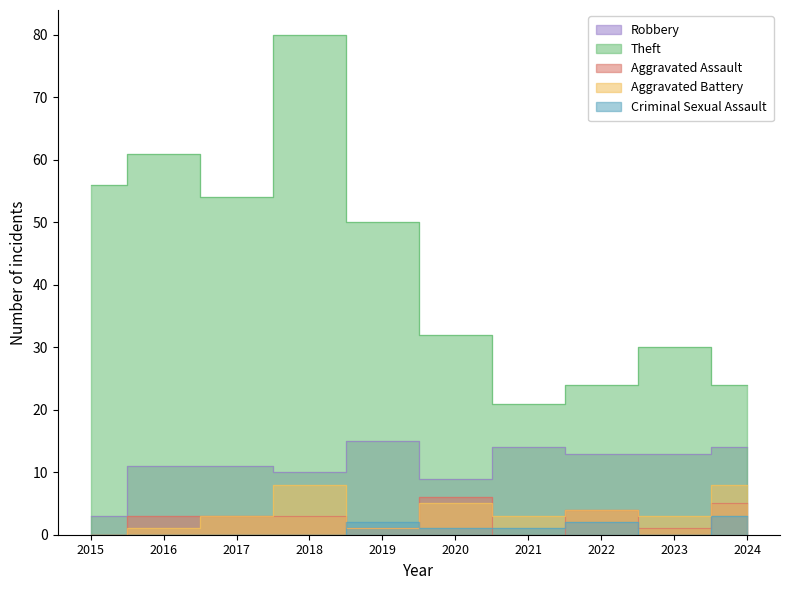

How many categories are shown in the chart?

10